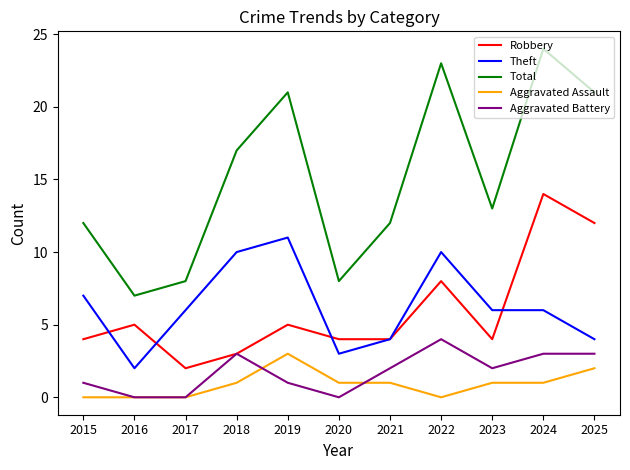

List the series in order of their peak value, lowest first.

Aggravated Assault, Aggravated Battery, Theft, Robbery, Total